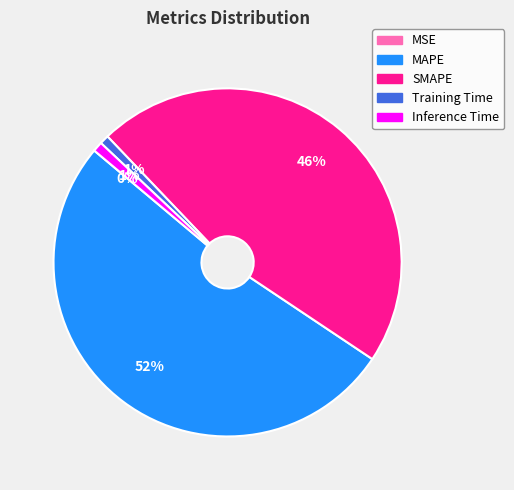

What percentage is the Training Time slice, to the nearest percent?

1%